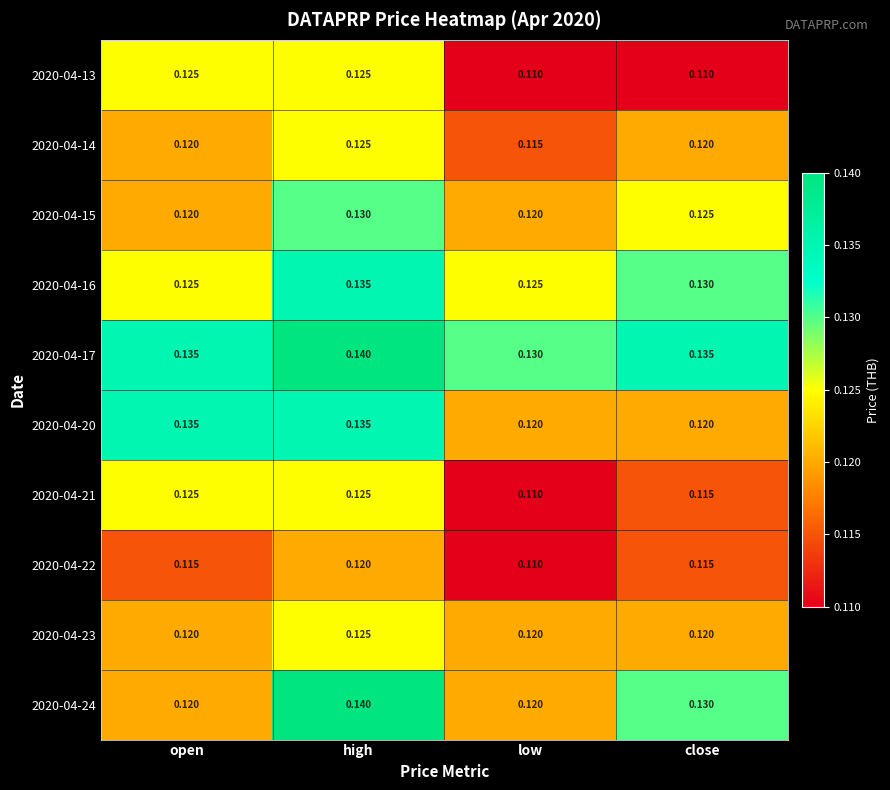

At which category does the chart reach its peak across all series?

high